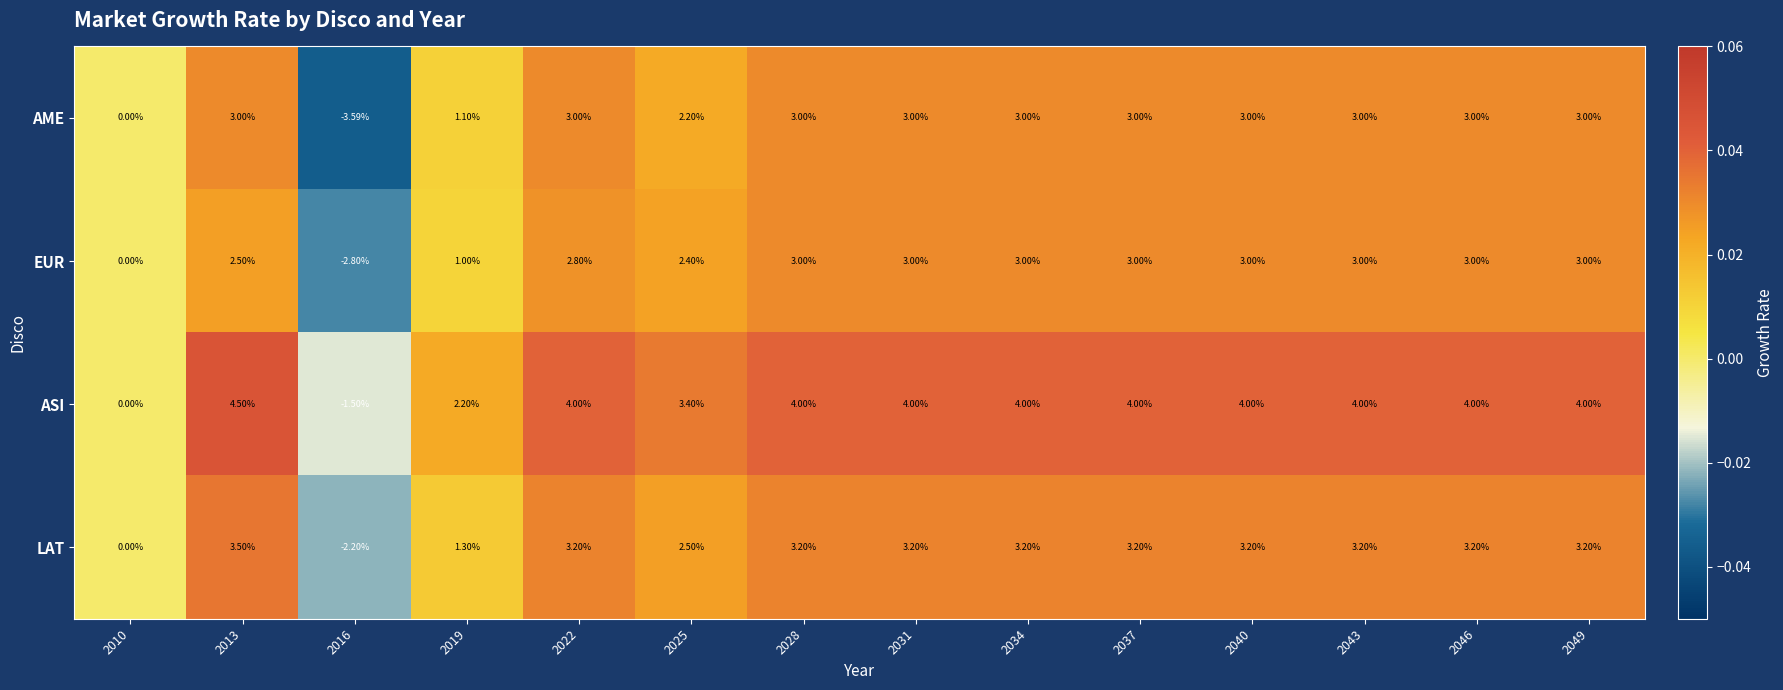

Is the value of ASI at 2046 greater than the value of EUR at 2037?

Yes